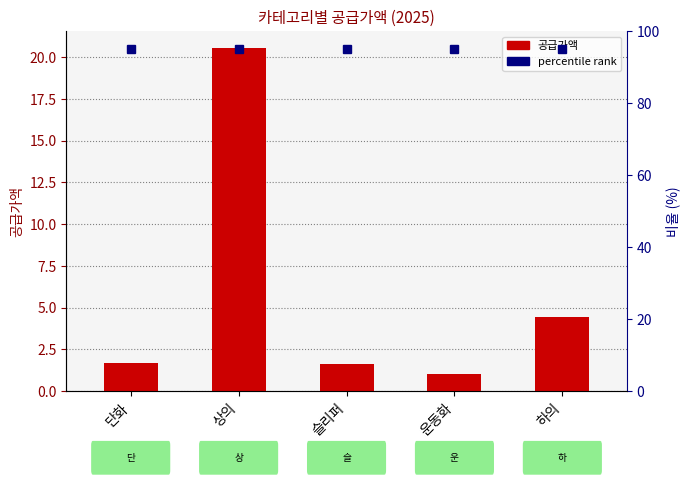

Which has a higher value, 단화 or 상의?

상의